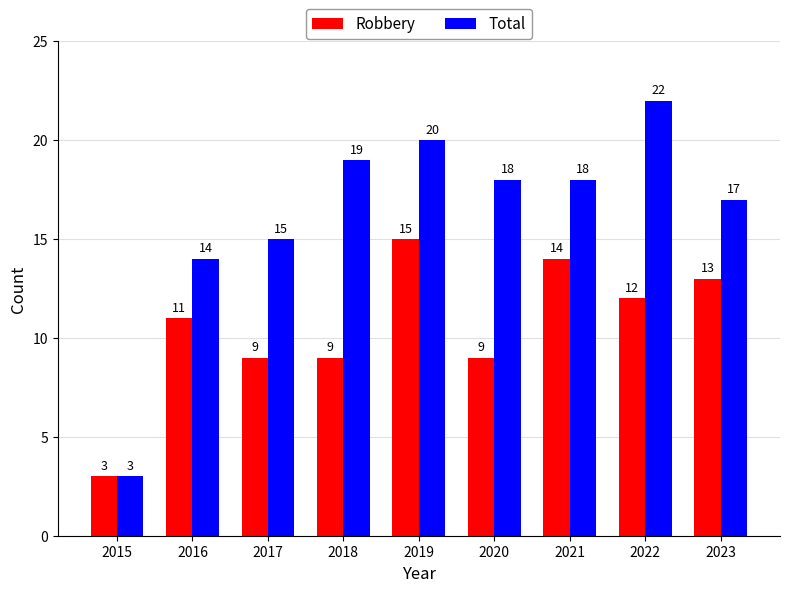

Does the chart contain stacked bars?

No